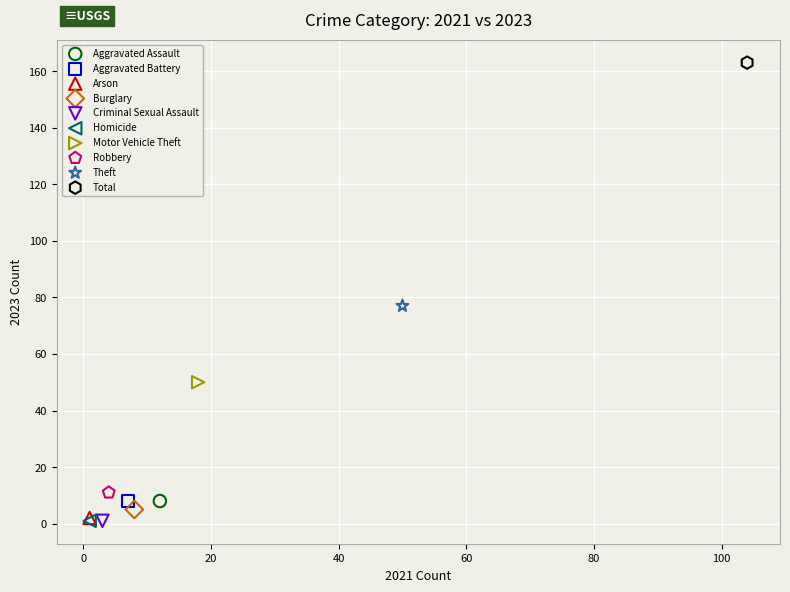

Which series contains the highest Y value?

Total